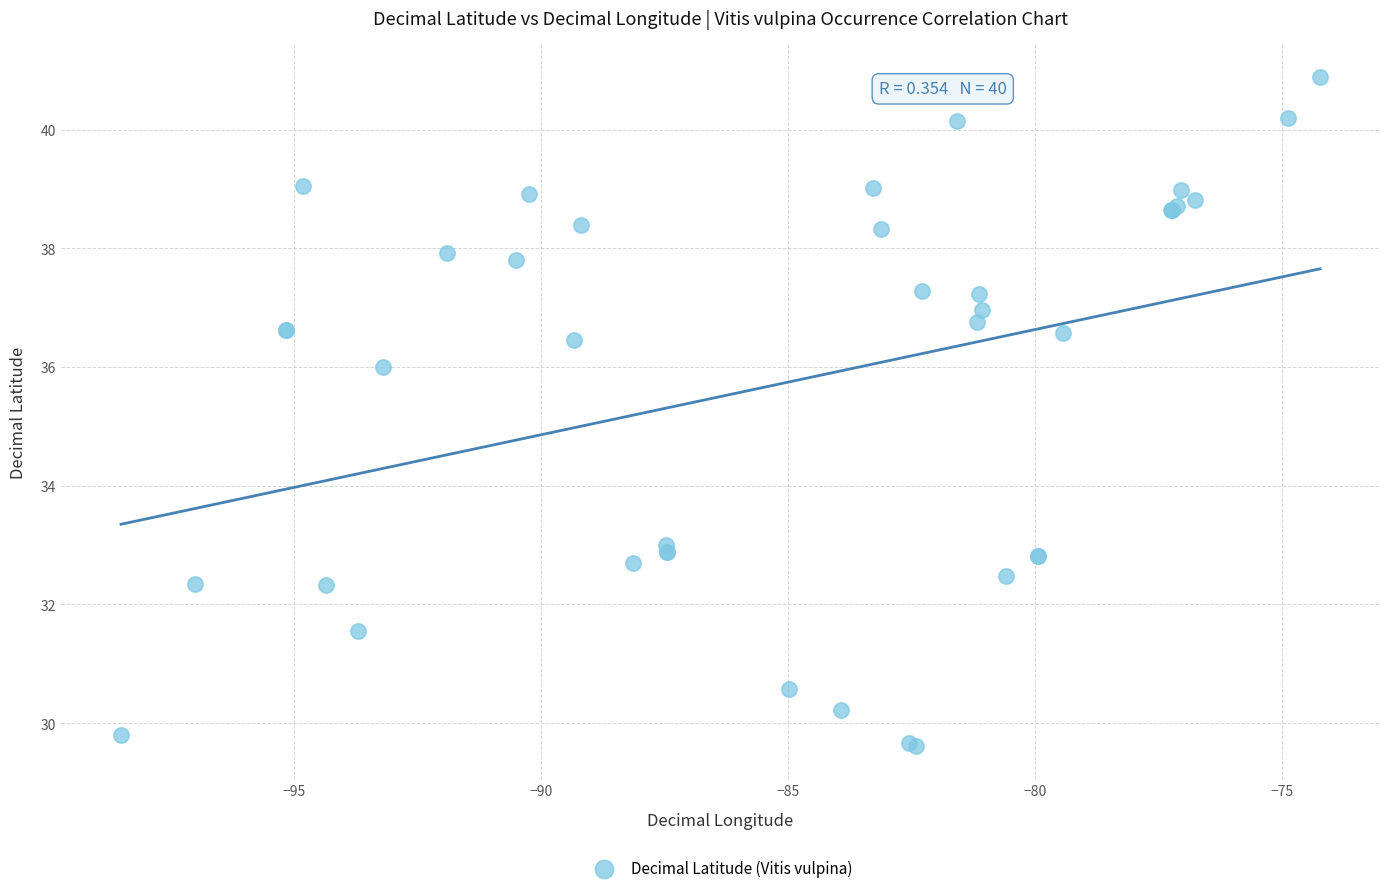

What Y value in the scatter plot is closest to 35?

36.0